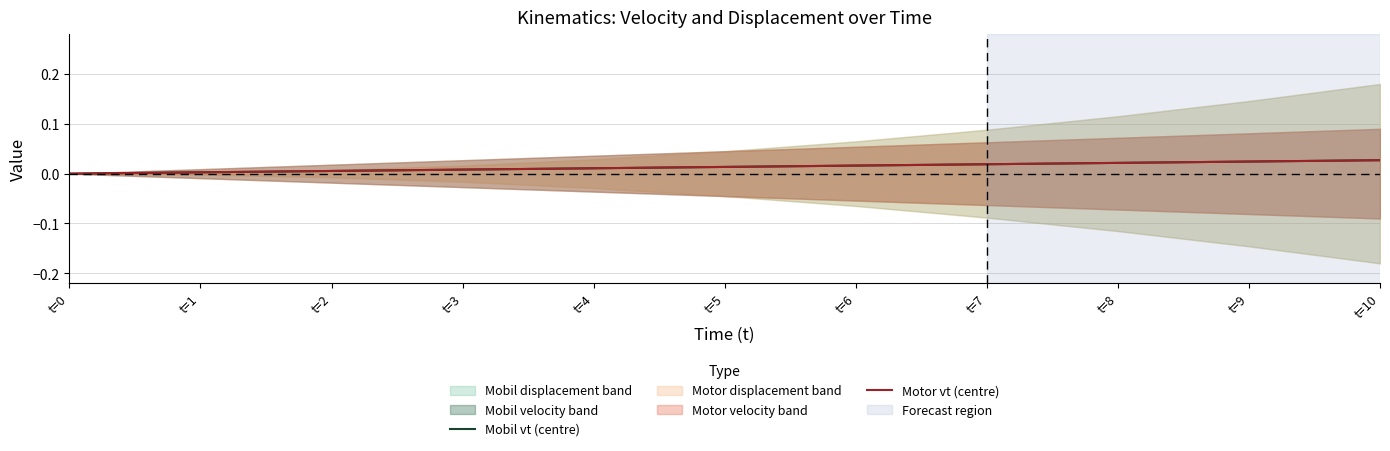

The Mobil vt (centre) series shows 0.0 at t=0. True or false?

True